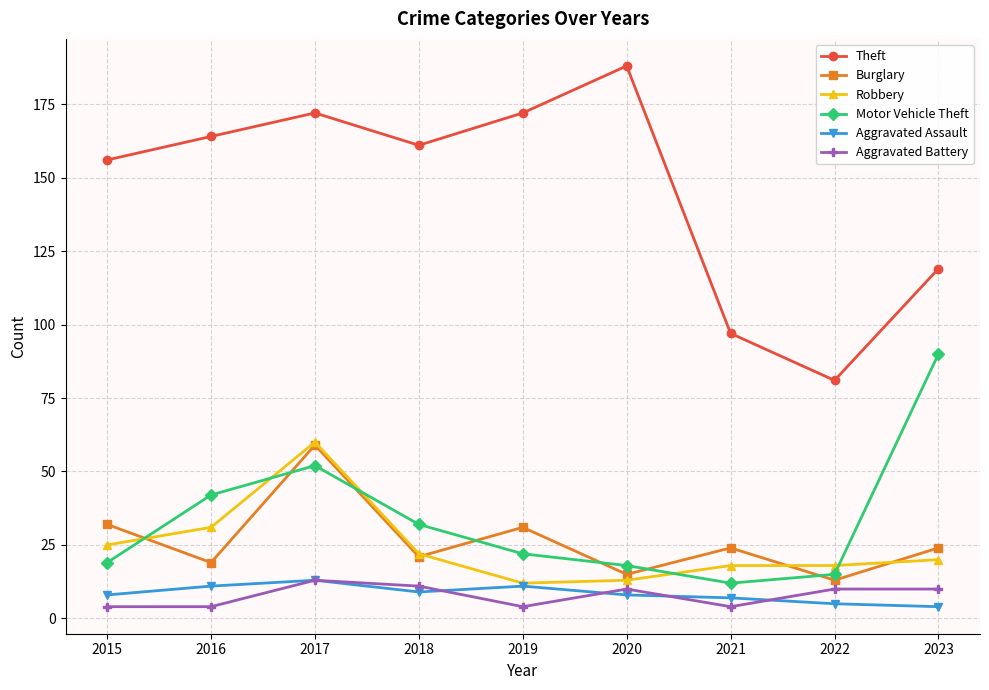

What is the average value of the Aggravated Assault series?

8